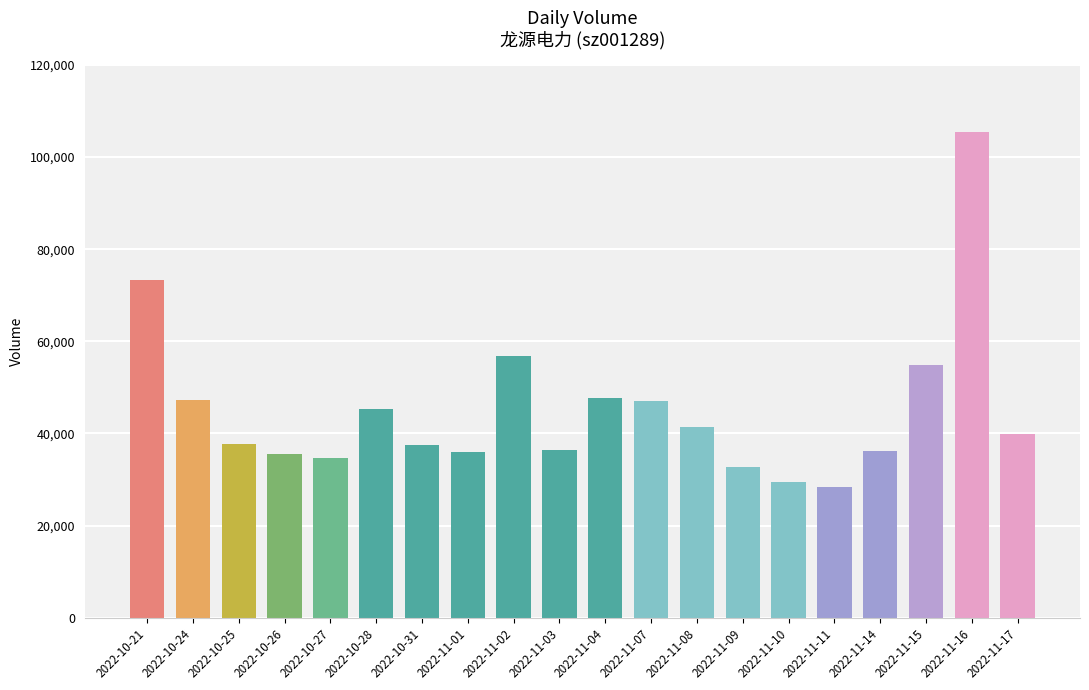

Between 2022-11-16 and 2022-11-14, which is larger?

2022-11-16